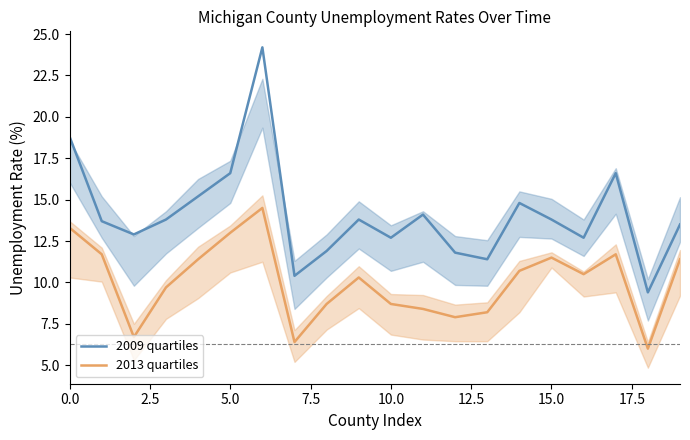

Count the number of categories in the chart.

20